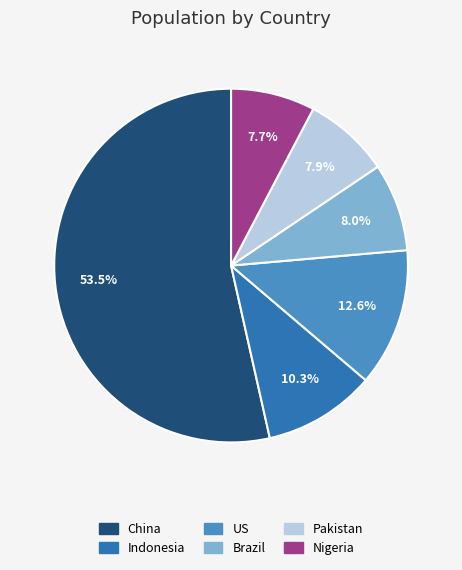

Does China account for over 50% of the chart?

Yes